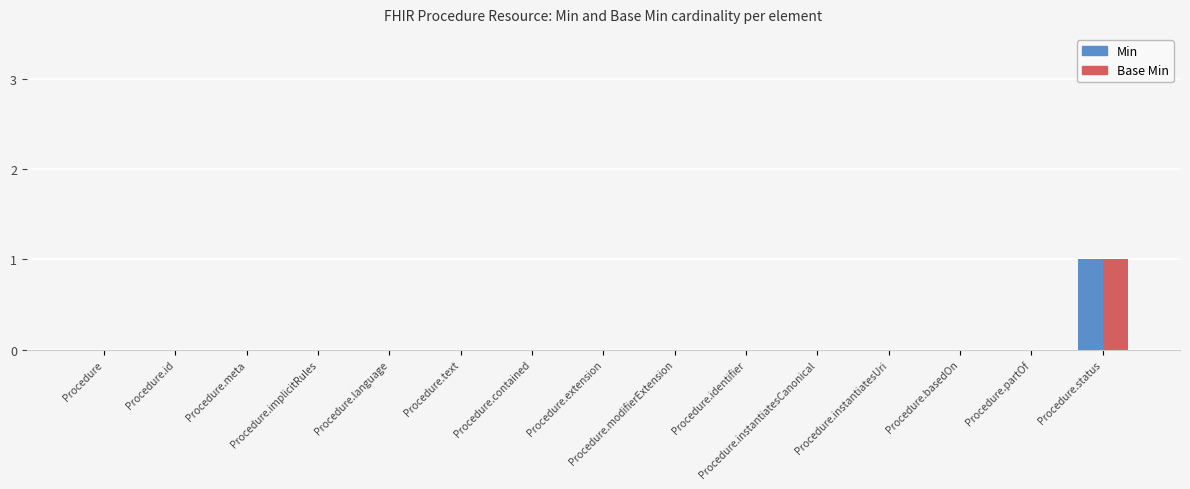

The value of Min at Procedure.instantiatesUri is 0. True or false?

True